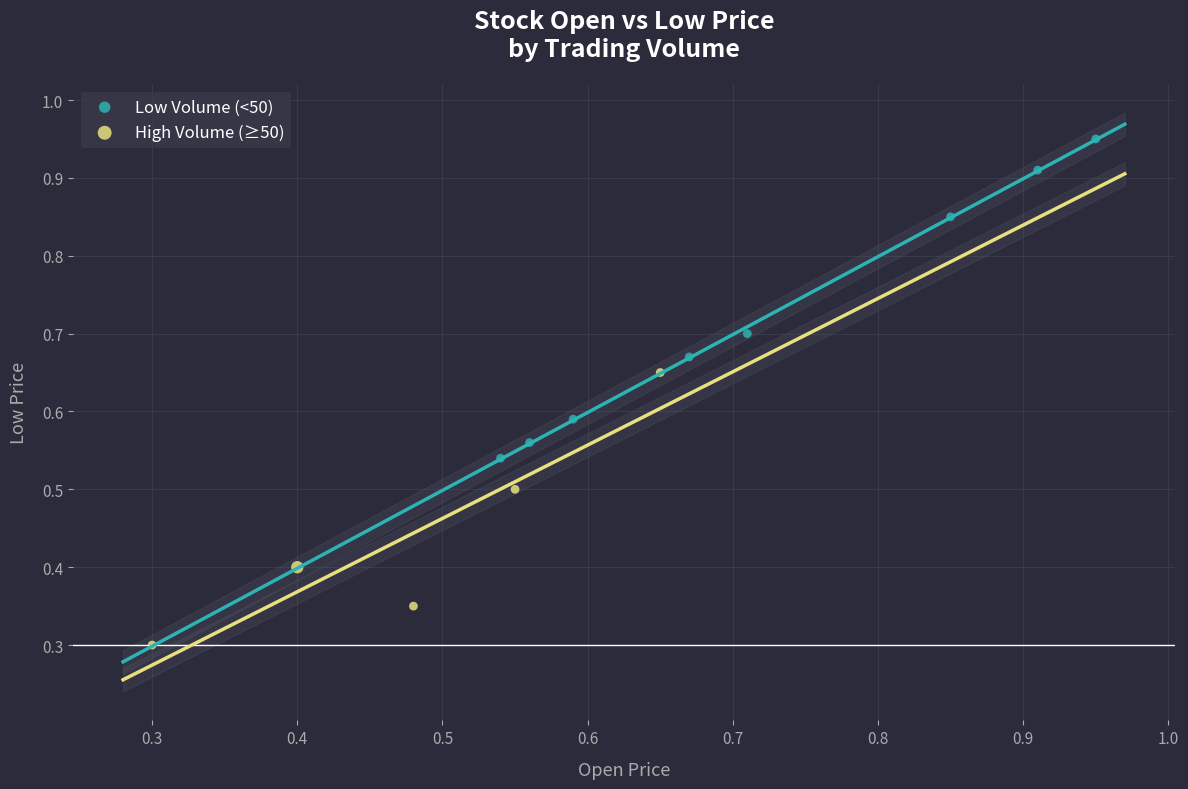

What are all the series names shown in the legend?

Low Volume (<50), High Volume (≥50)